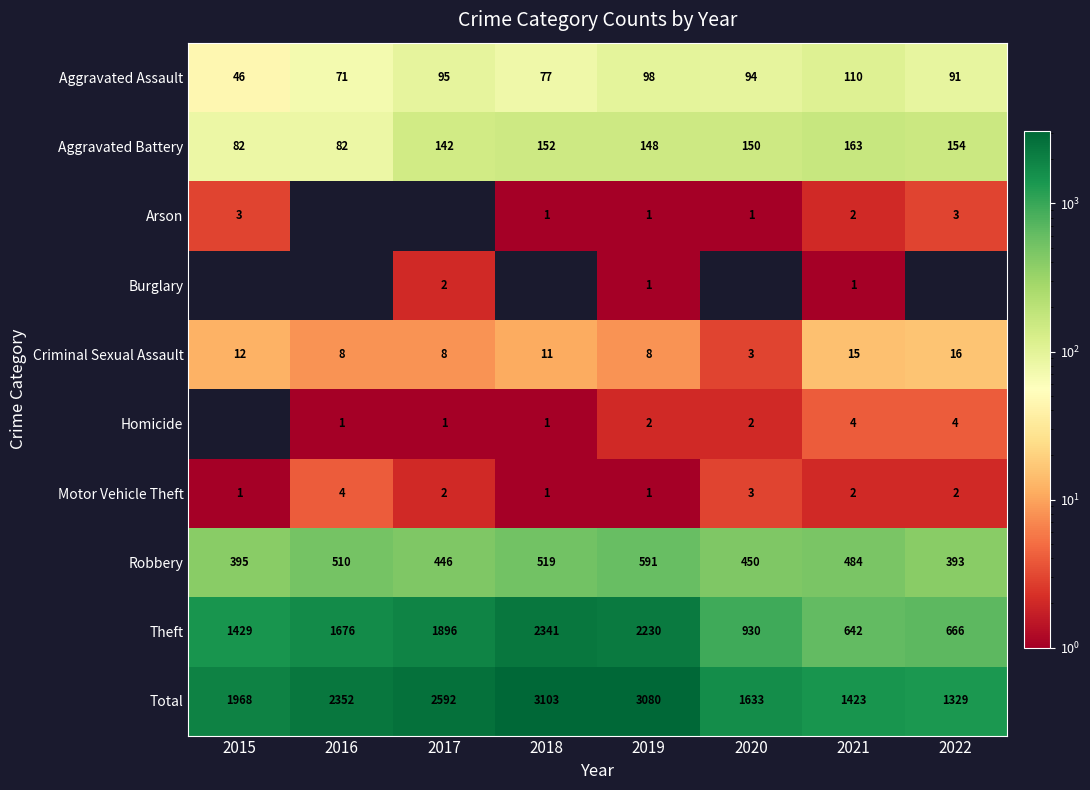

Rank the categories by Aggravated Assault value from highest to lowest.

2021, 2019, 2017, 2020, 2022, 2018, 2016, 2015